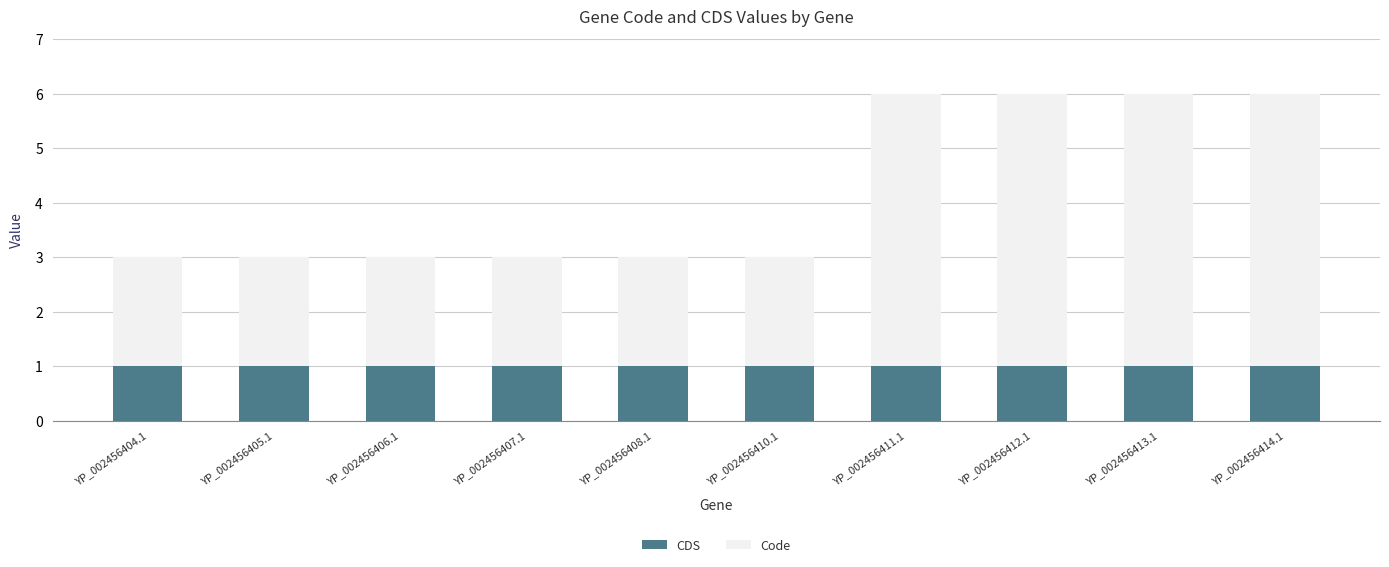

What is the total value across all series at YP_002456404.1?

3